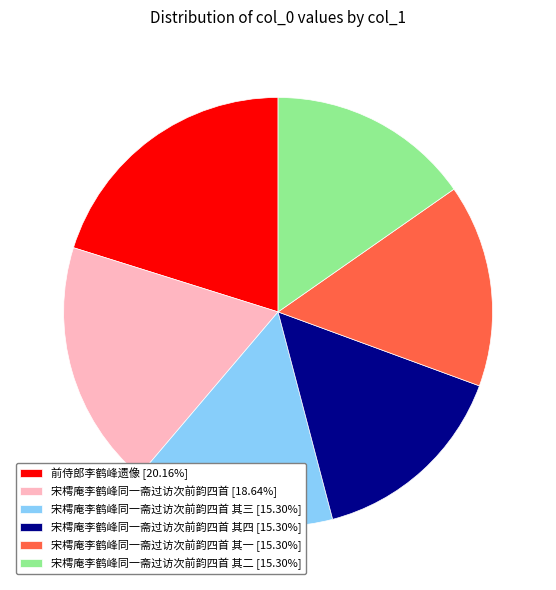

Does 宋樗庵李鹤峰同一斋过访次前韵四首 [18.64%] represent more than half of the total?

No